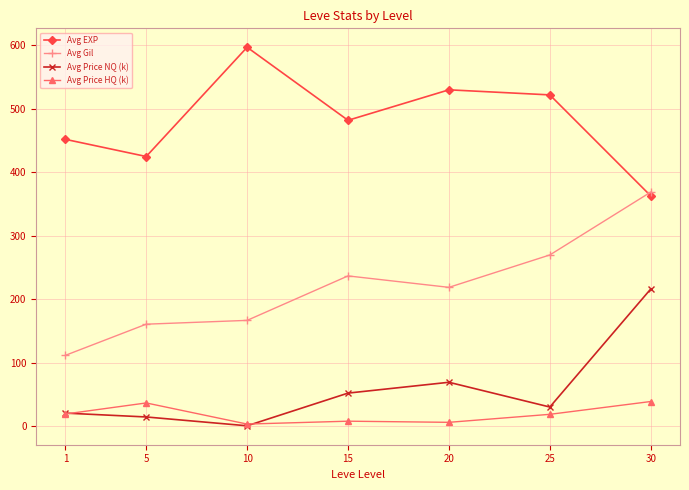

Which category has the highest value in the Avg Gil series?

30